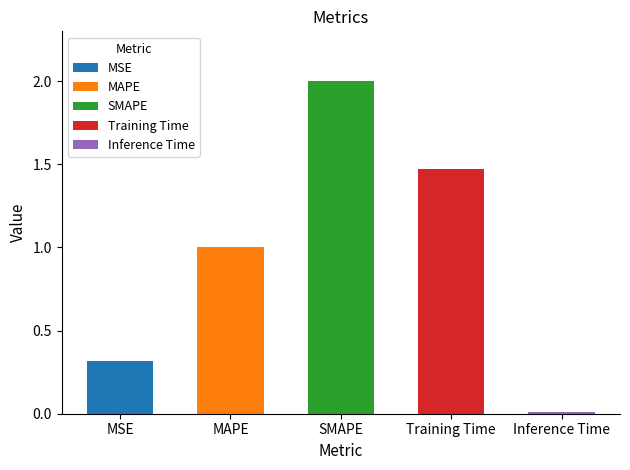

What position from the right is SMAPE?

3